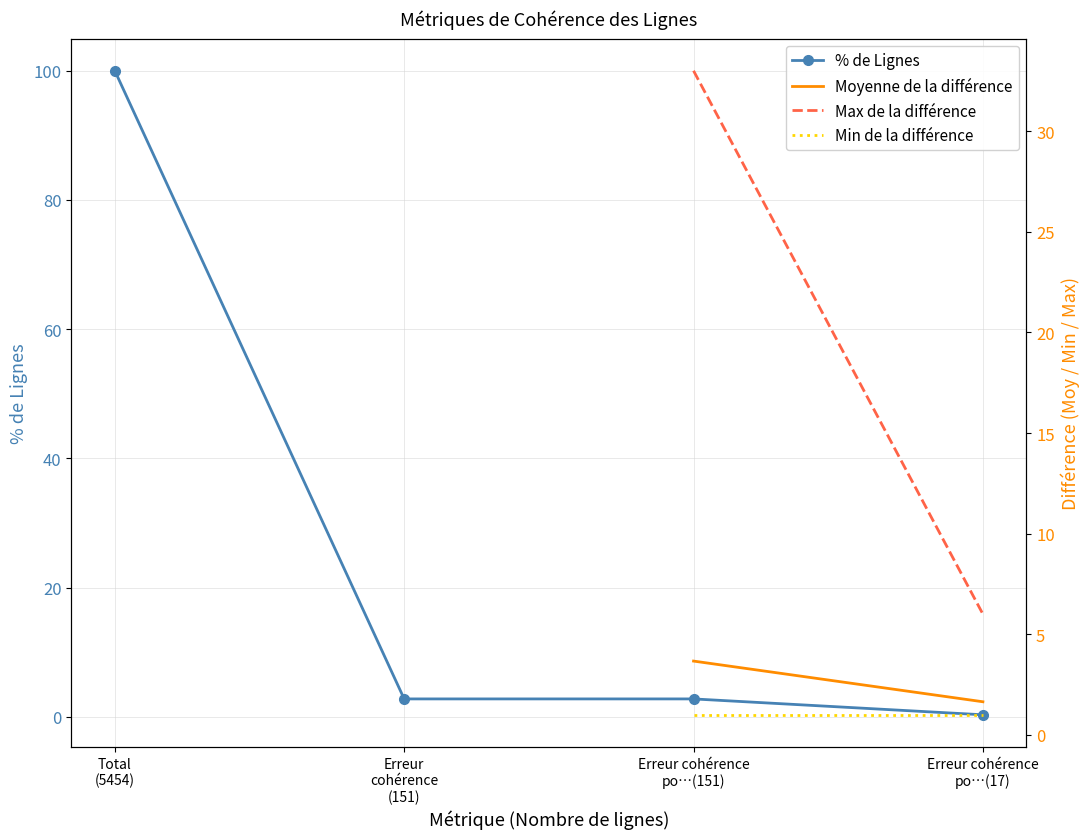

What value does the % de Lignes series have at Erreur
cohérence
(151)?

2.8